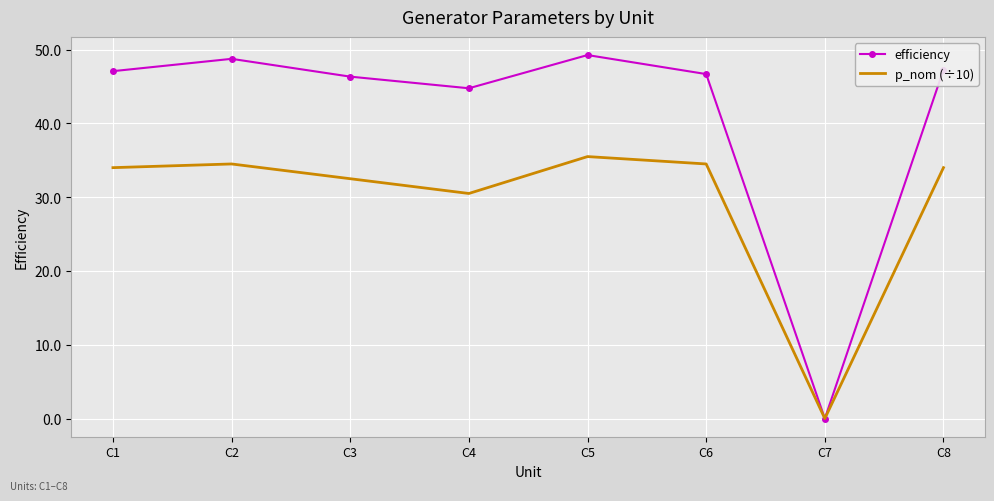

How many values in p_nom (÷10) are above zero?

7